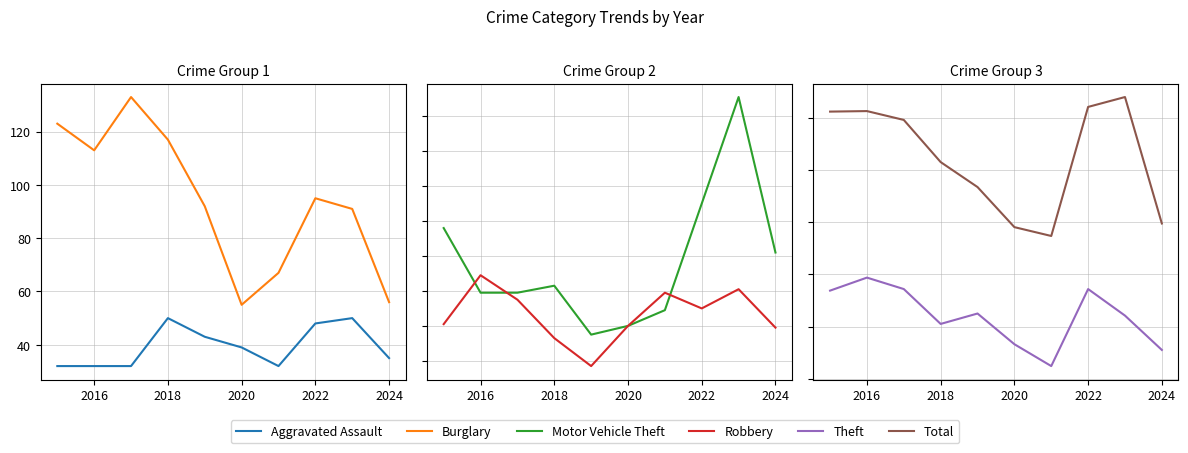

Which series has the largest range (max minus min)?

Total